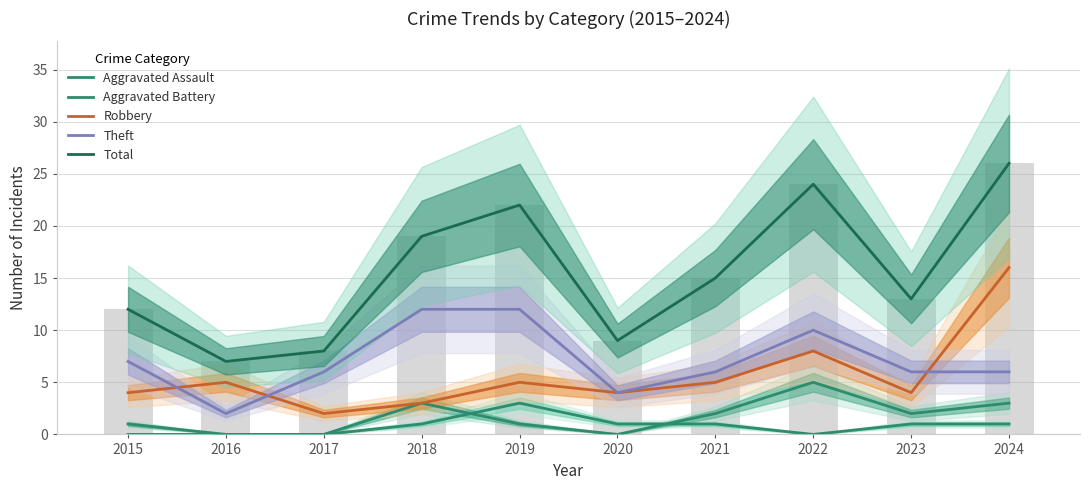

Which has a higher value, 2019 or 2016?

2019